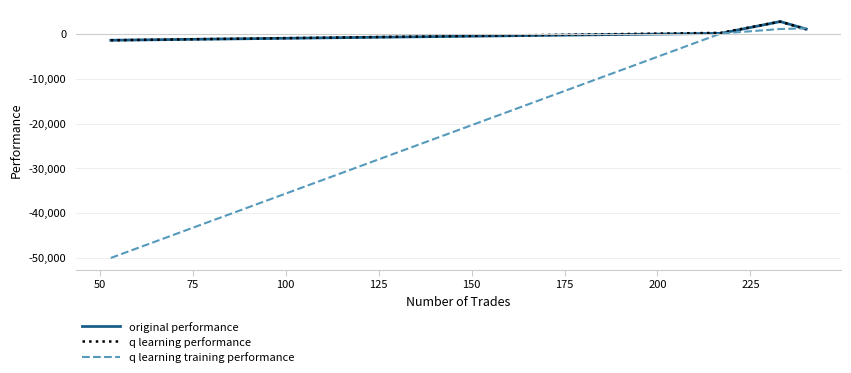

Which series has the largest range (max minus min)?

q learning training performance